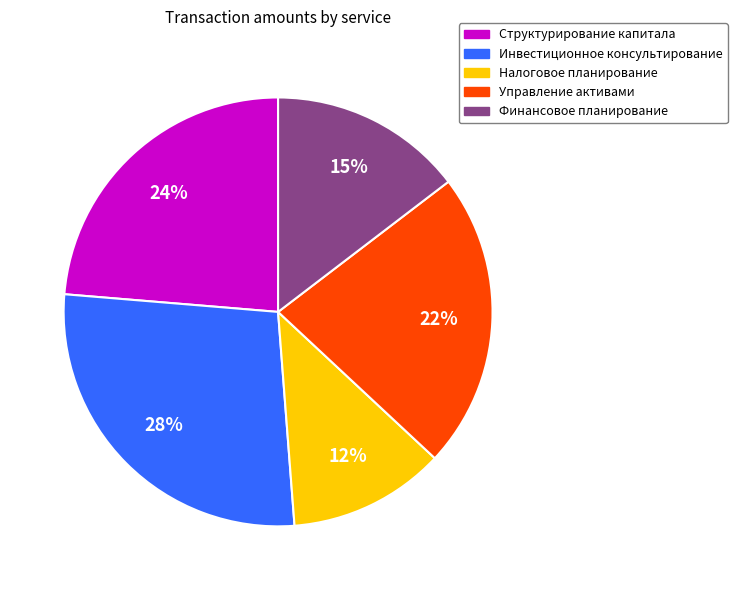

True or false: Налоговое планирование accounts for 12% of the total.

True